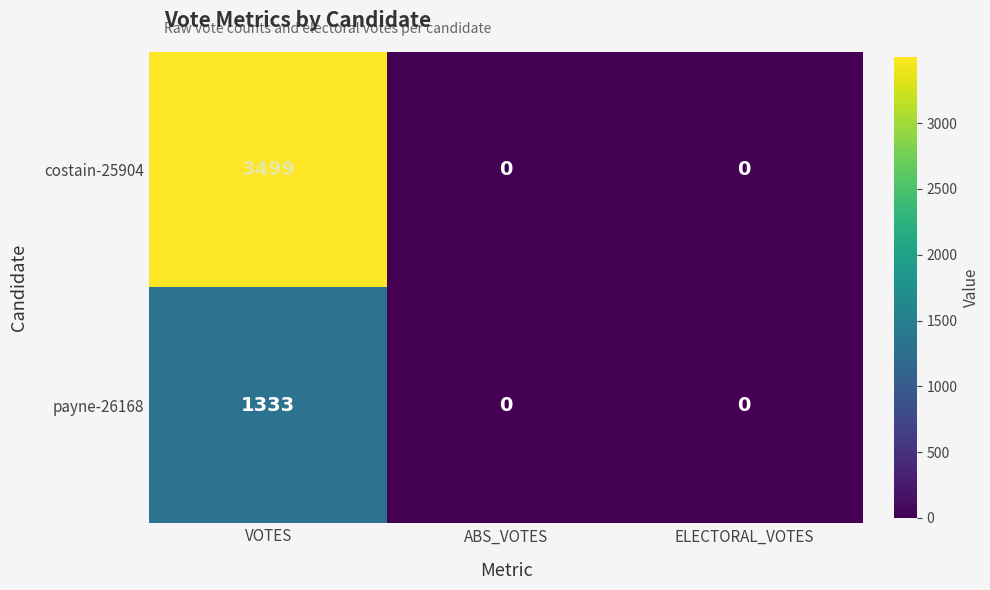

True or false: costain-25904 has a value of 1653 at ABS_VOTES.

False